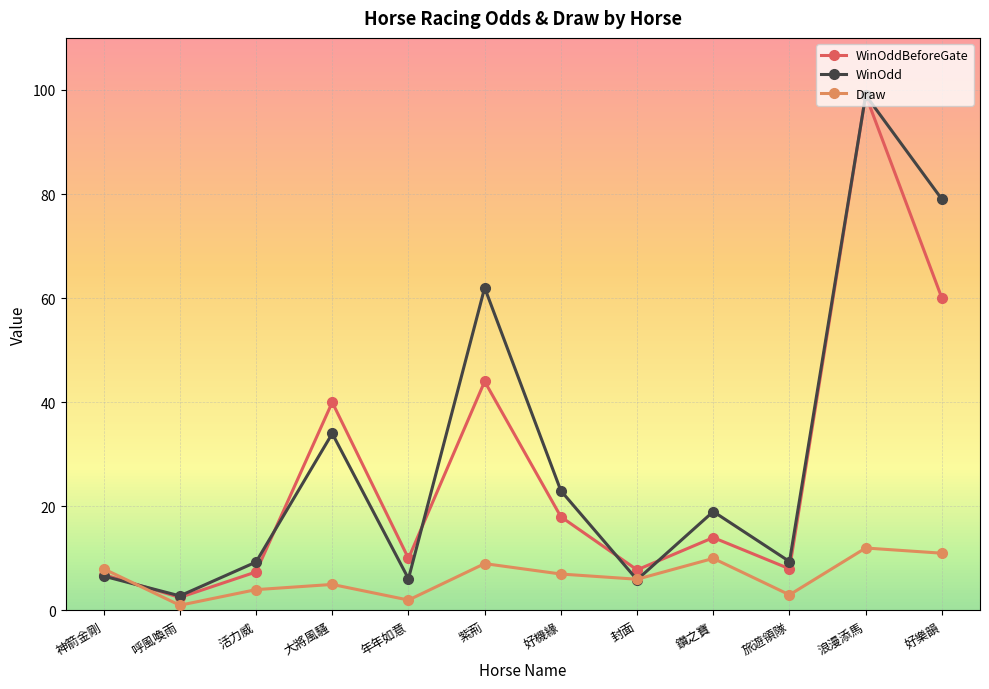

Does the chart have visible grid lines?

Yes